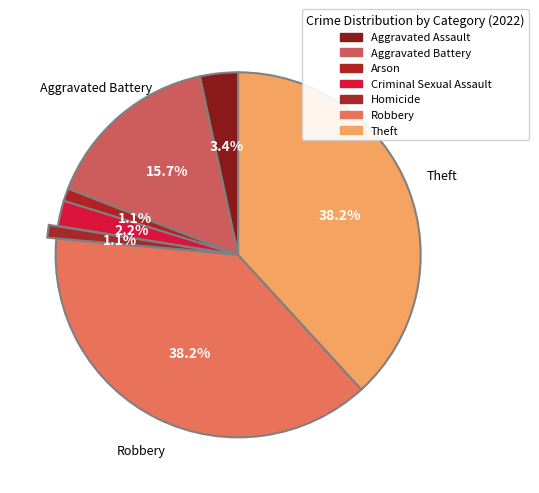

What percentage do Robbery and Homicide together represent?

39.3%